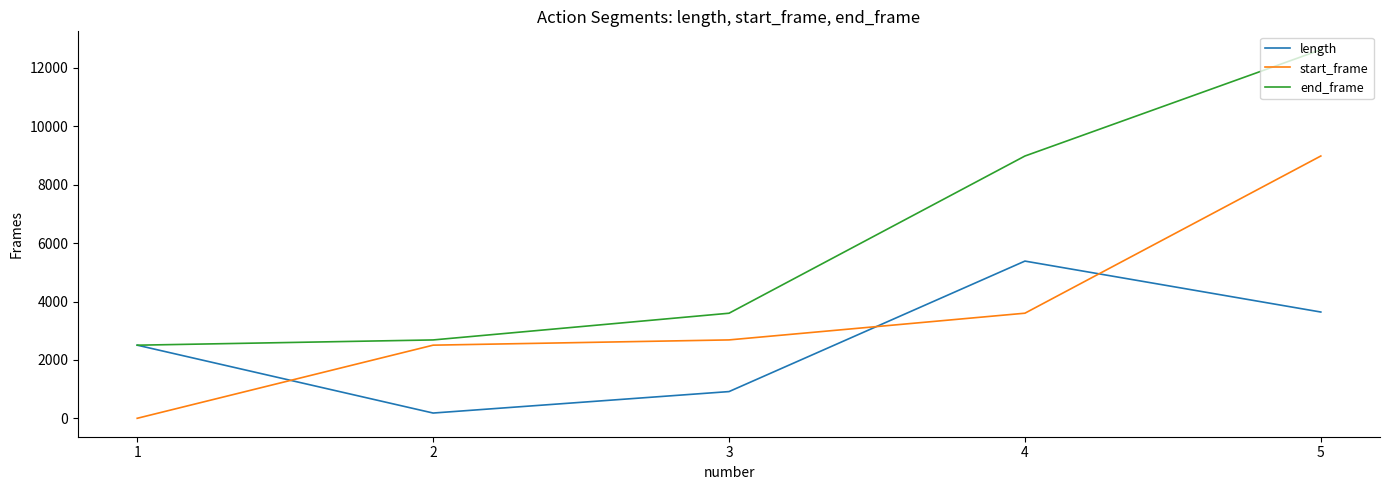

True or false: length has a value of 1634 at 5.

False